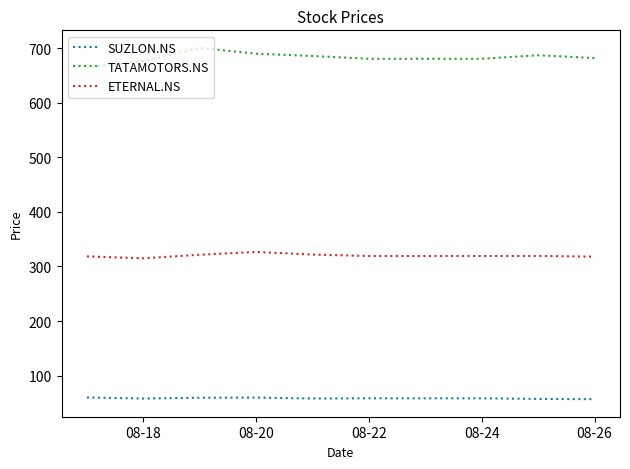

True or false: SUZLON.NS and ETERNAL.NS cross at least once.

False